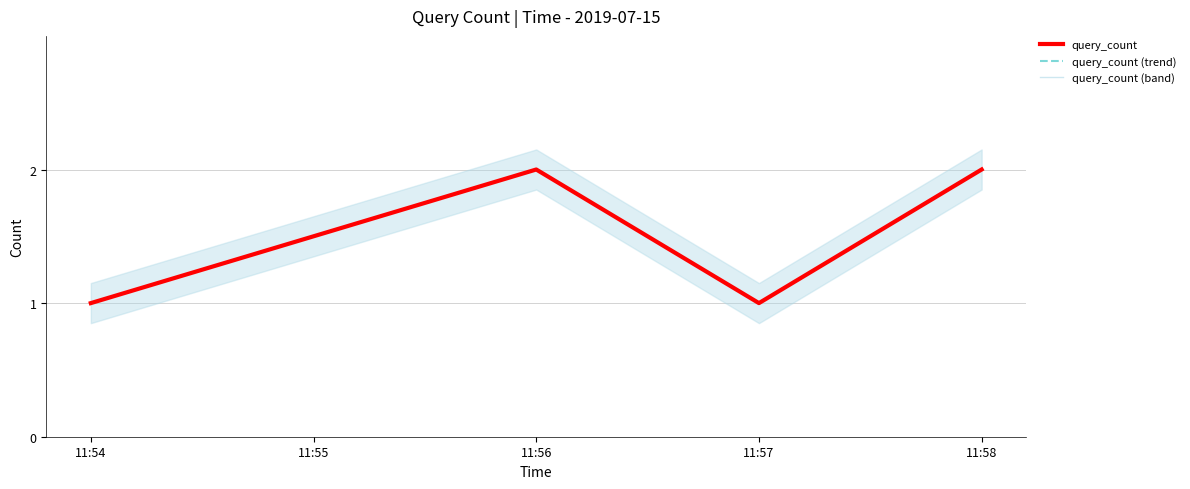

True or false: query_count has more than 2 interior local peaks.

False